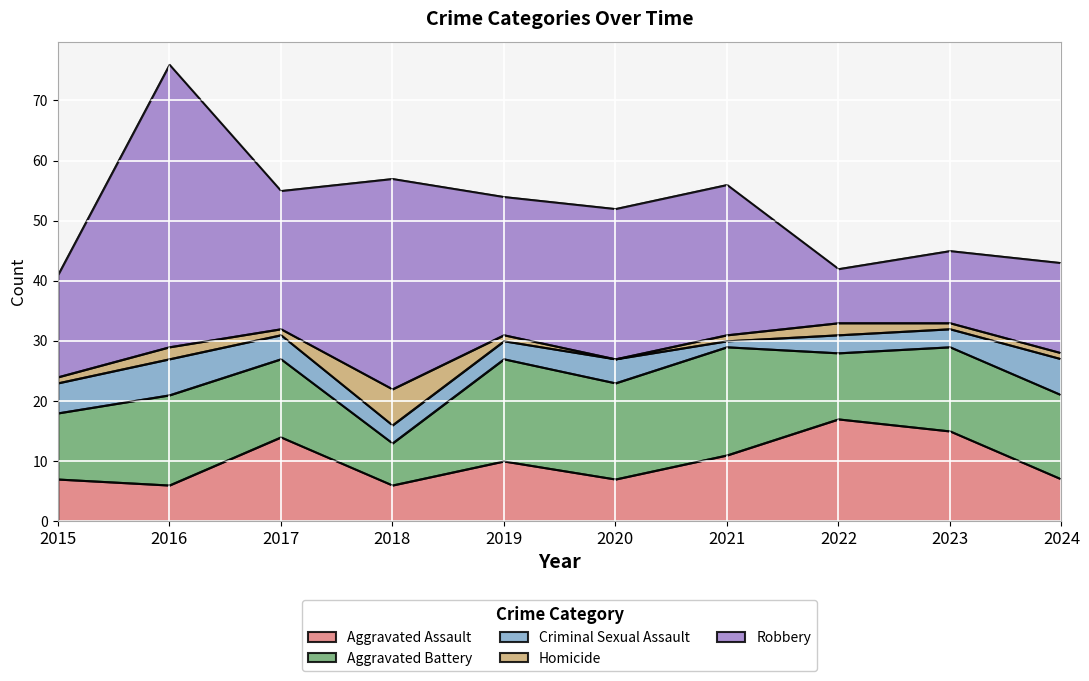

The Criminal Sexual Assault series shows 1 at 2015. True or false?

False